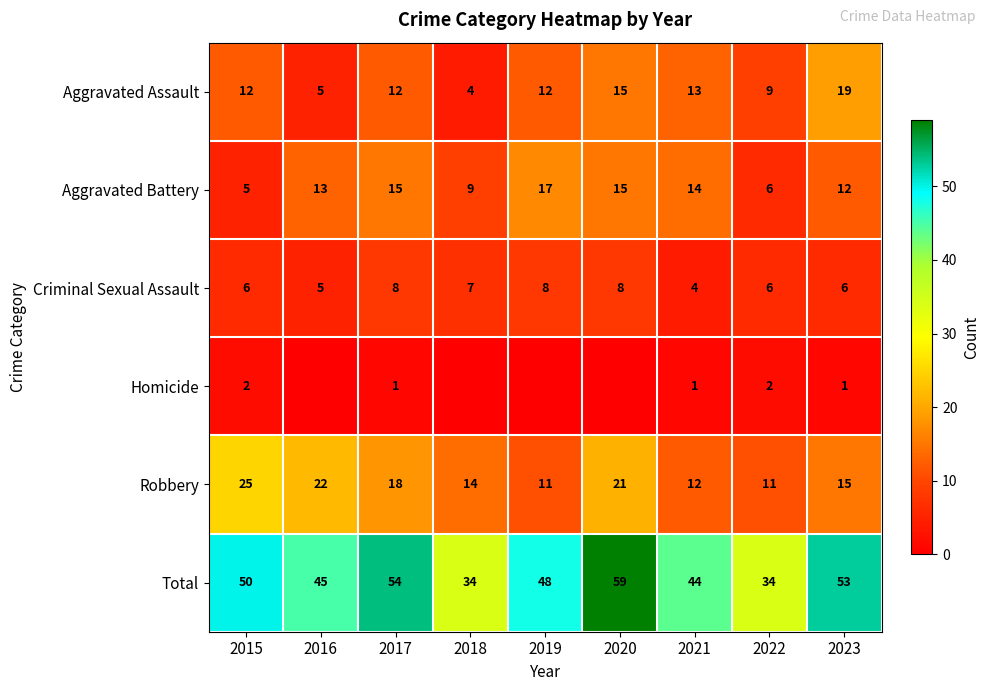

What is the average value of the Aggravated Assault series?

11